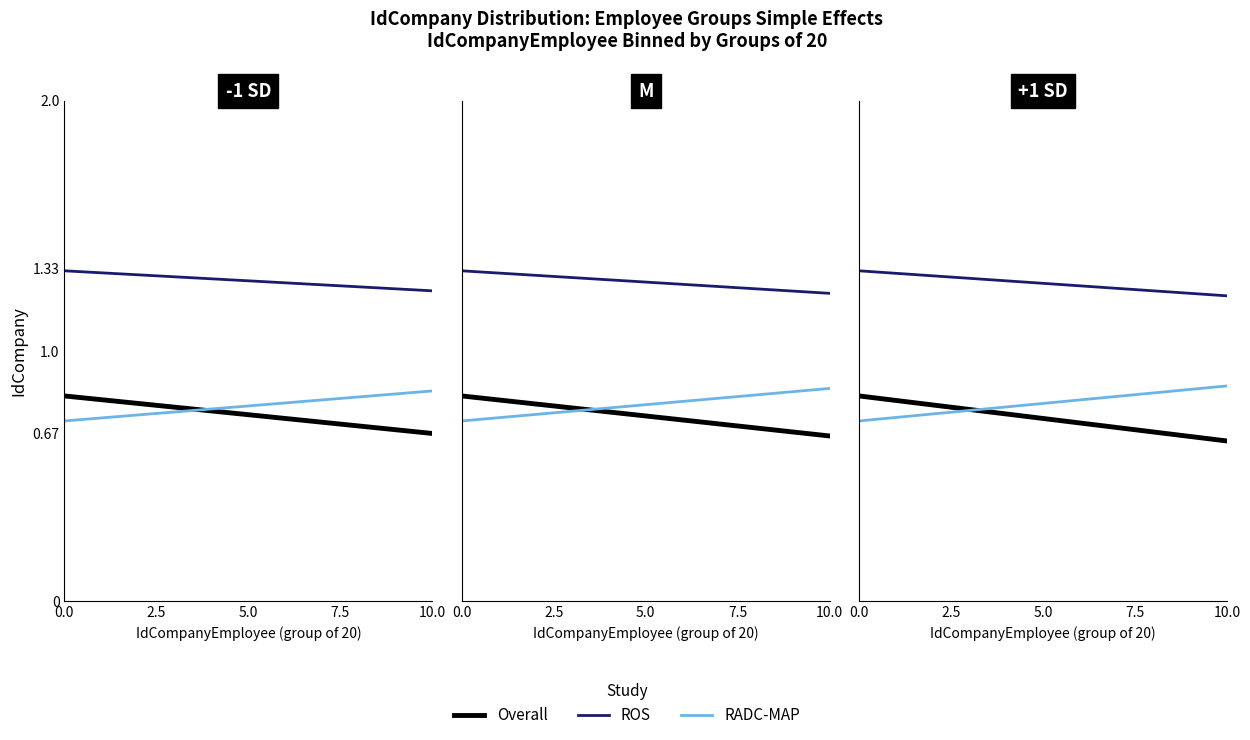

Between 10.0 and 2.5, which is larger?

2.5